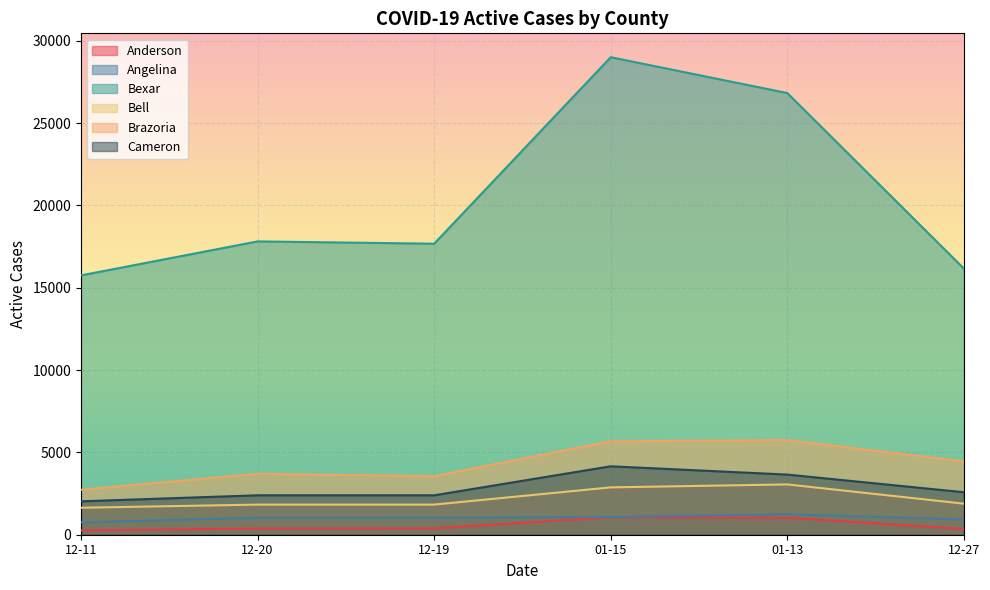

How many lines are shown in the chart?

6